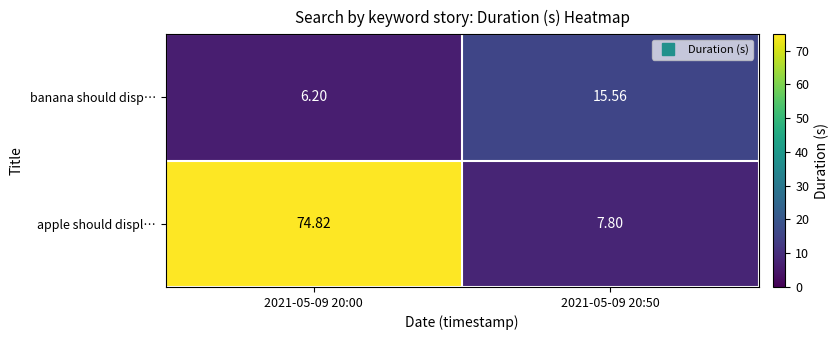

List the series in order of their overall mean, highest first.

apple should displ…, banana should disp…